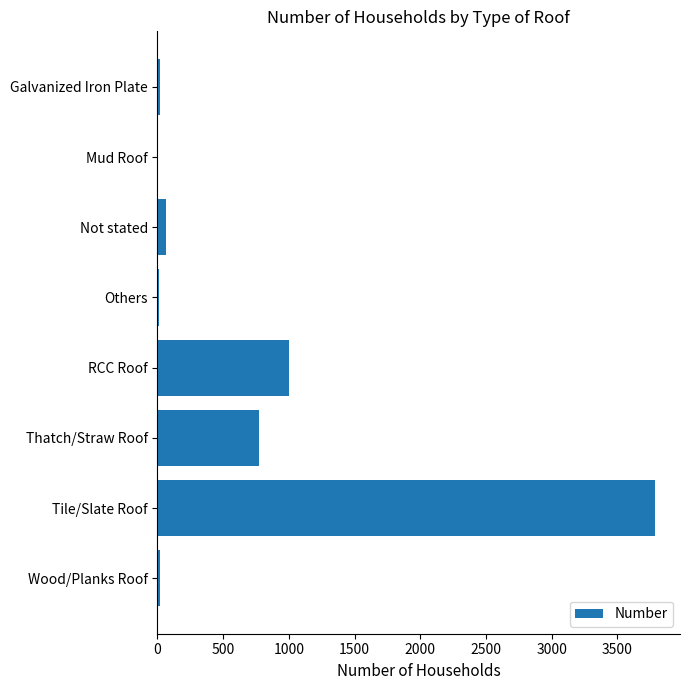

What is the maximum value shown in the chart?

3788